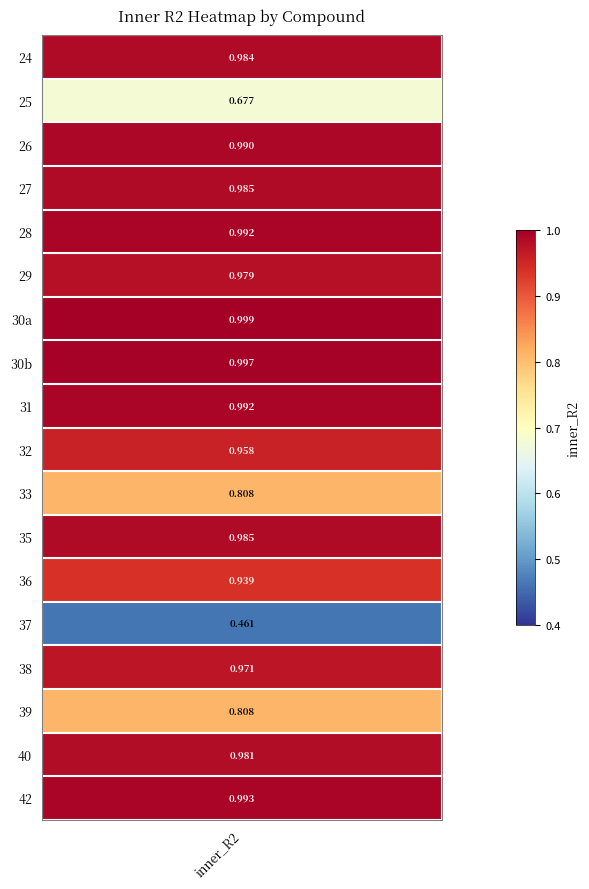

Which series changed the most between 26 and 38?

24